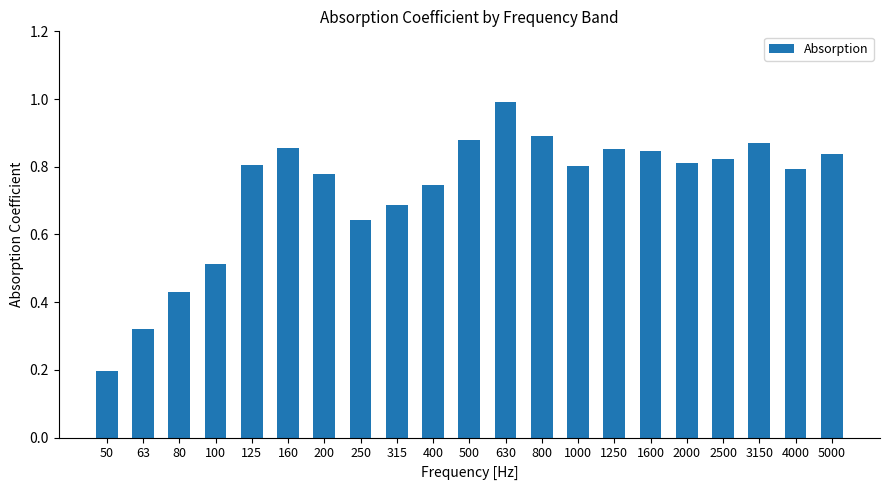

At which label is the value closest to 0?

50